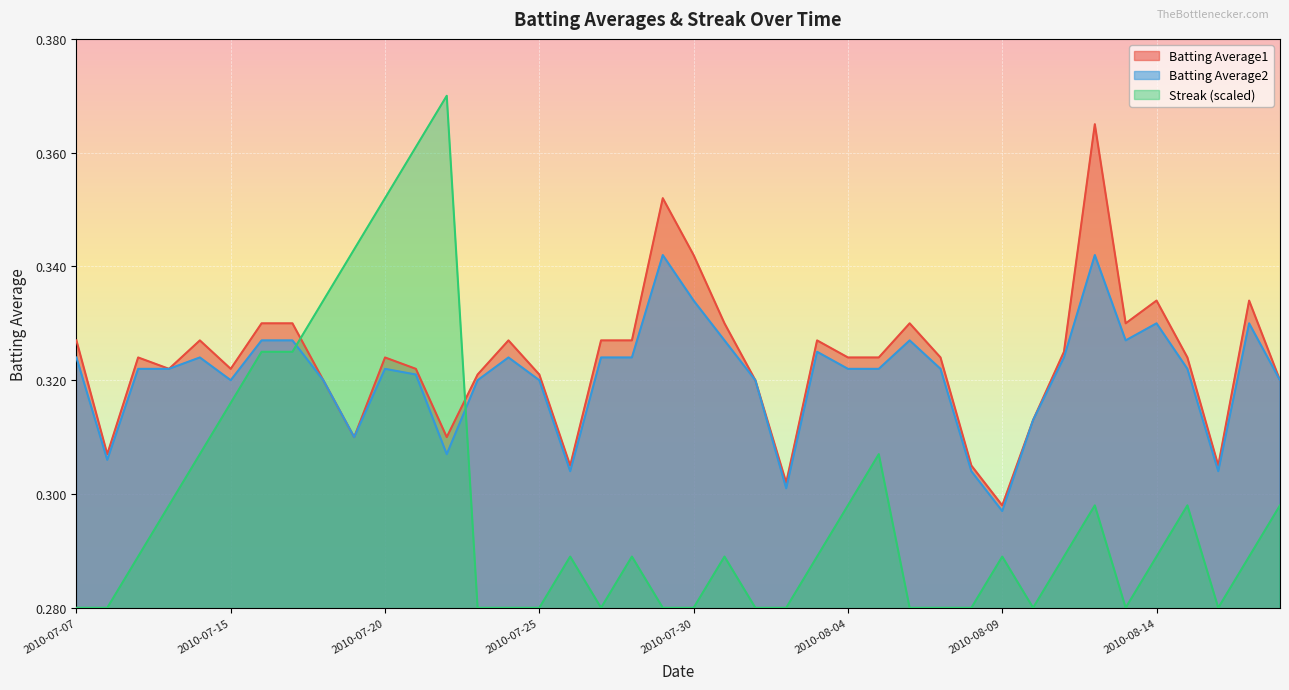

Is it true that Streak equals 0.3 at 2010-08-10?

True